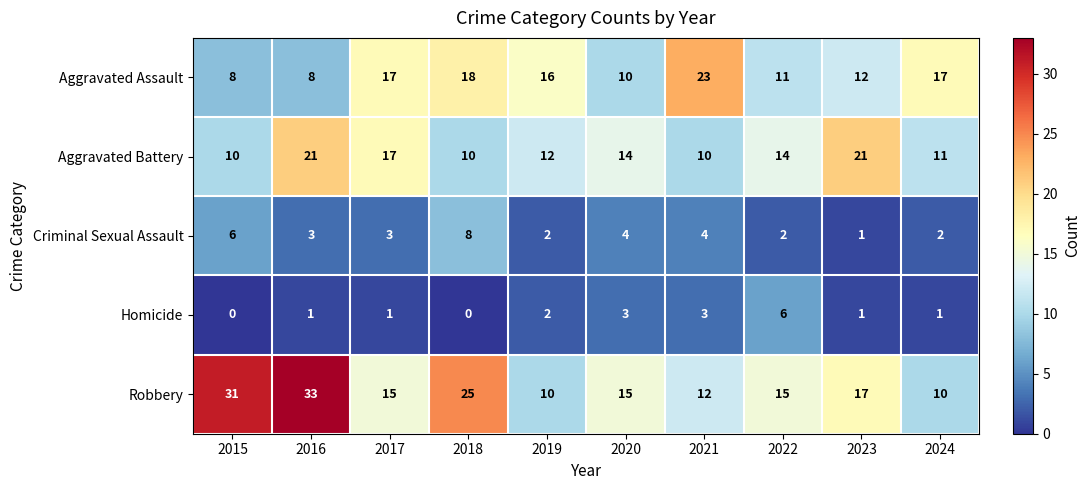

Which label corresponds to the largest value in the chart?

2016